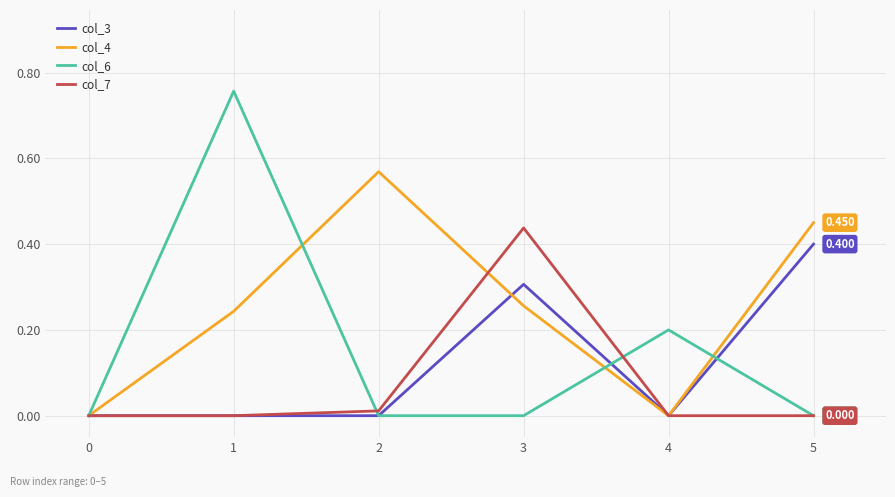

What is the average value of the col_7 series?

0.1